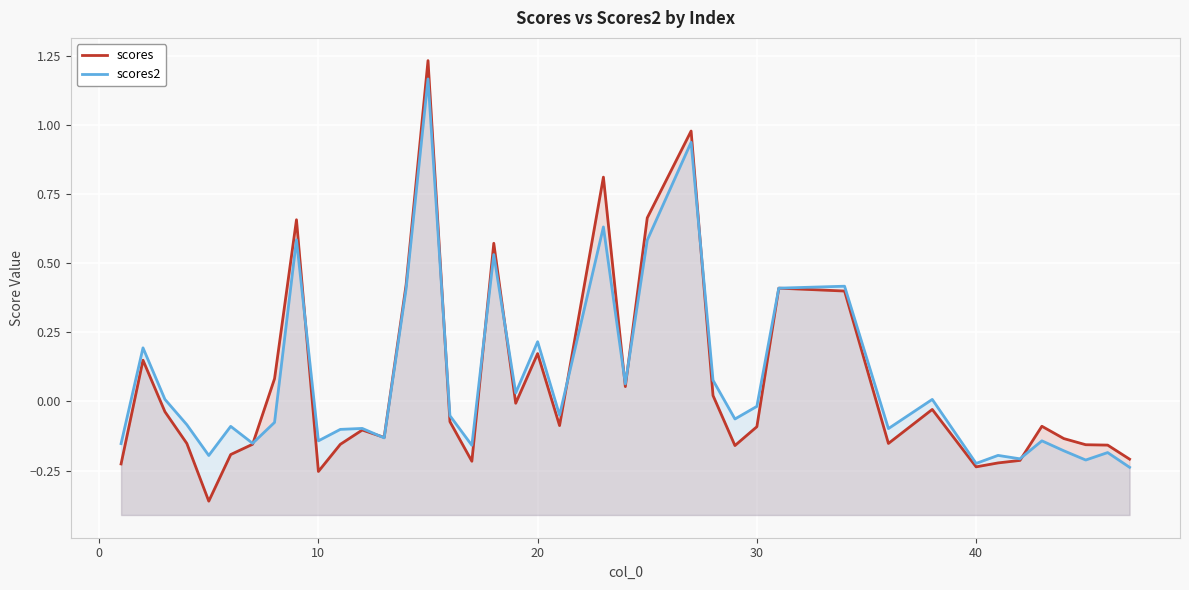

True or false: scores2 has more than 1 points higher than both neighbors.

True